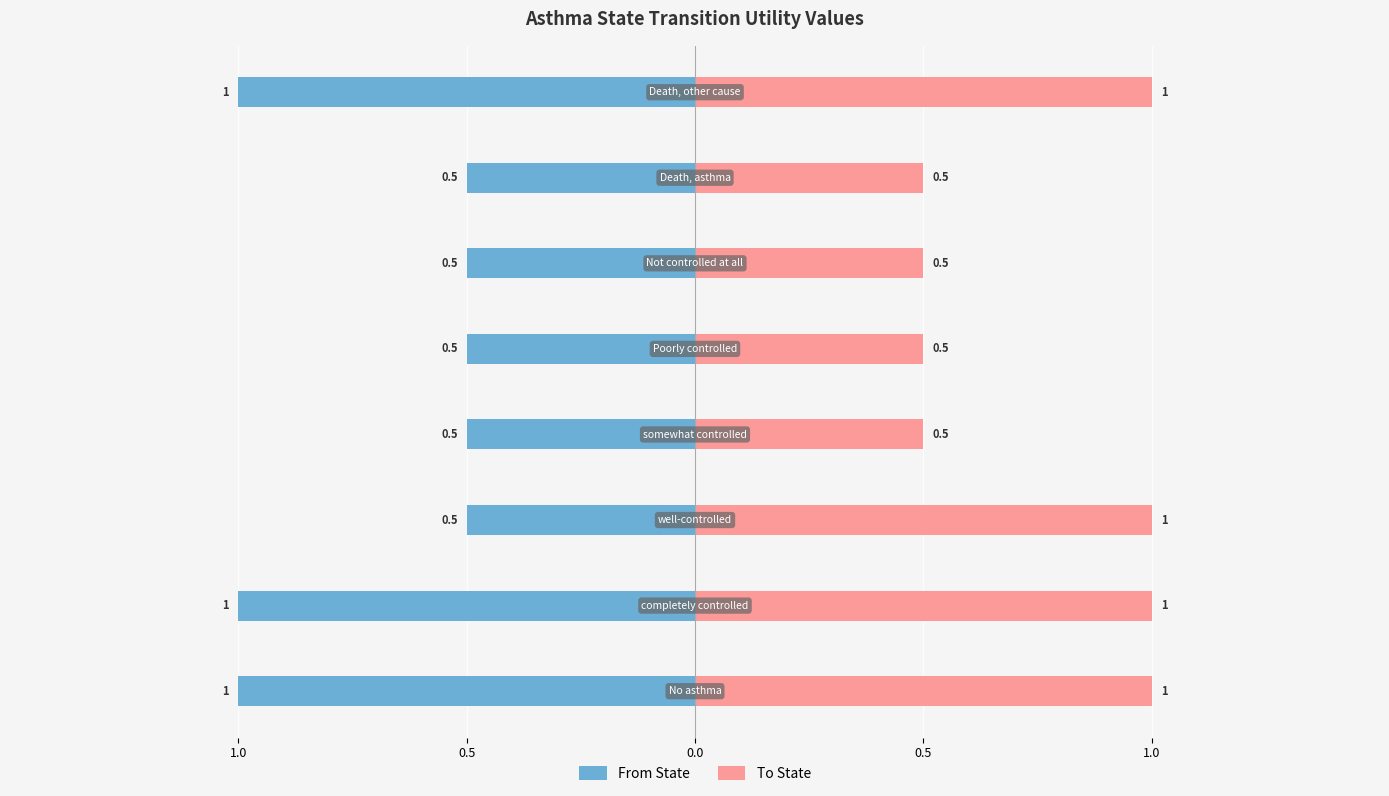

Which series has the widest spread of values?

From State